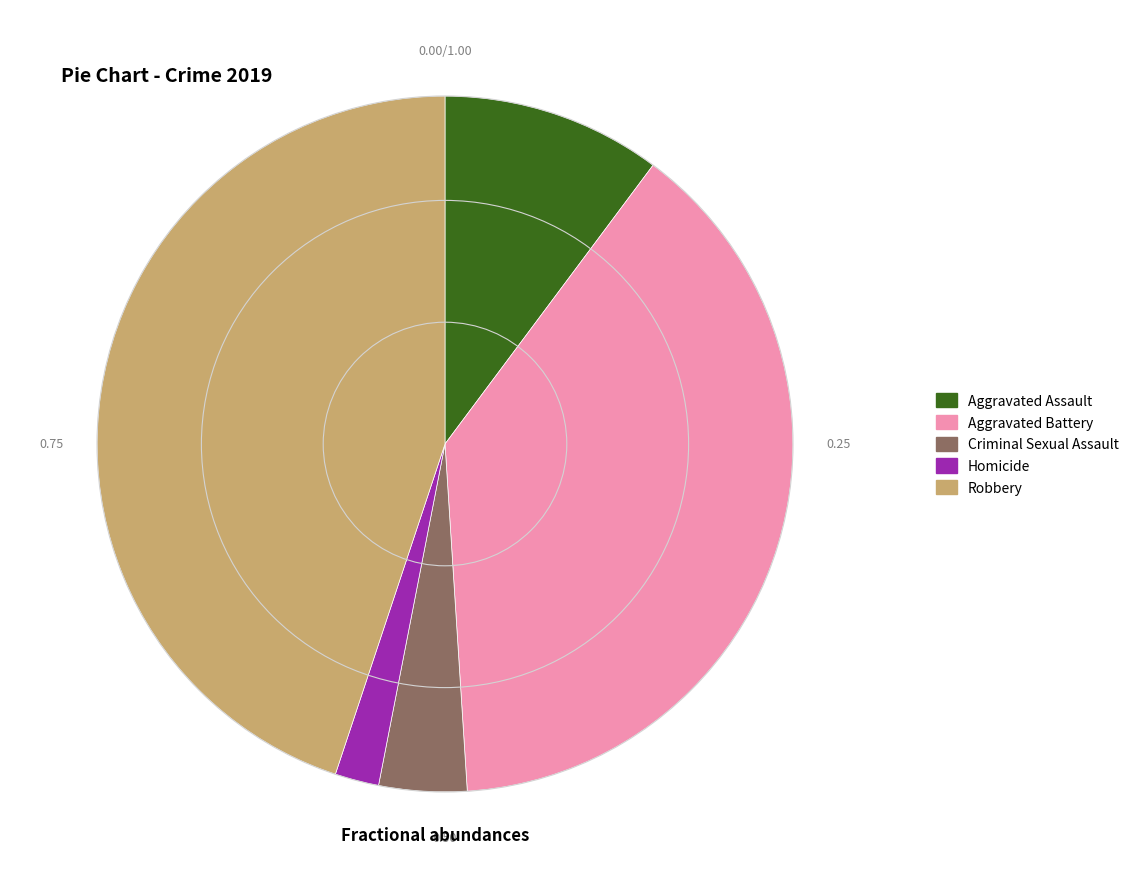

How many segments does this pie chart have?

5